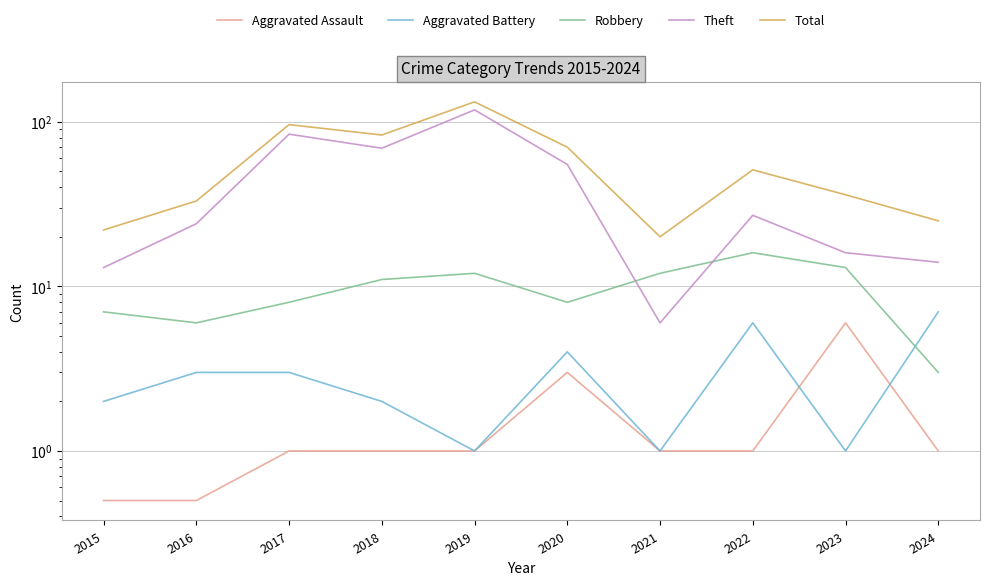

True or false: Aggravated Assault and Aggravated Battery intersect in this chart.

True